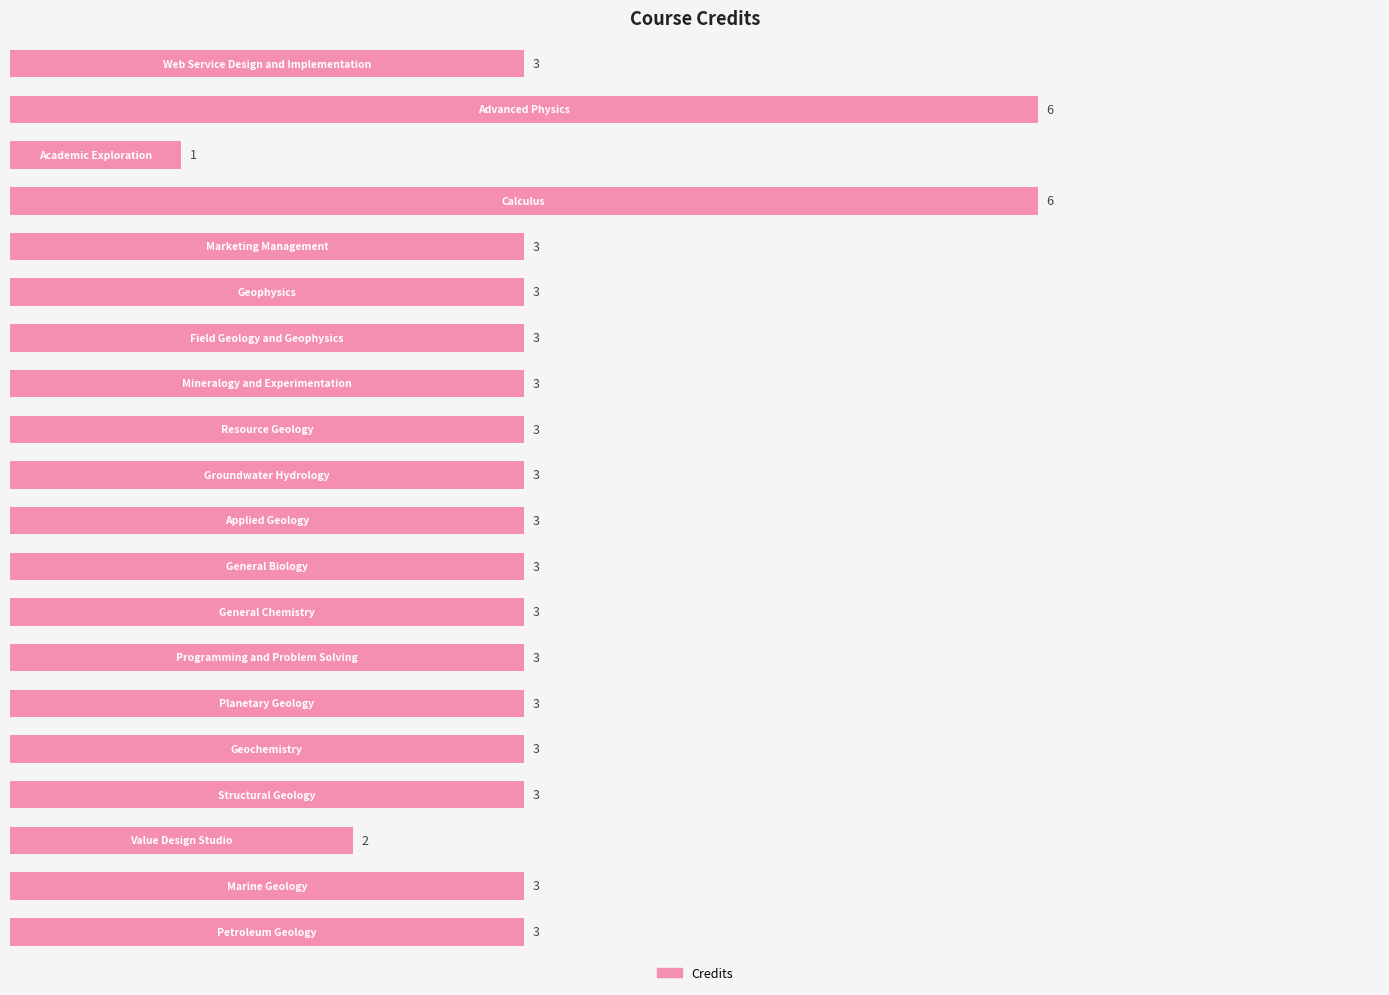

What is the maximum value shown in the chart?

6